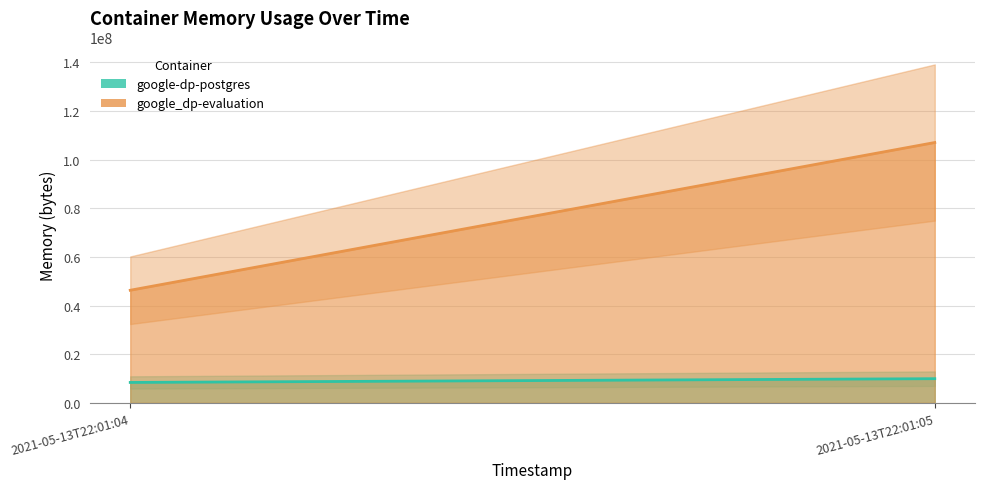

At which category is the sum across all series the highest?

2021-05-13T22:01:05